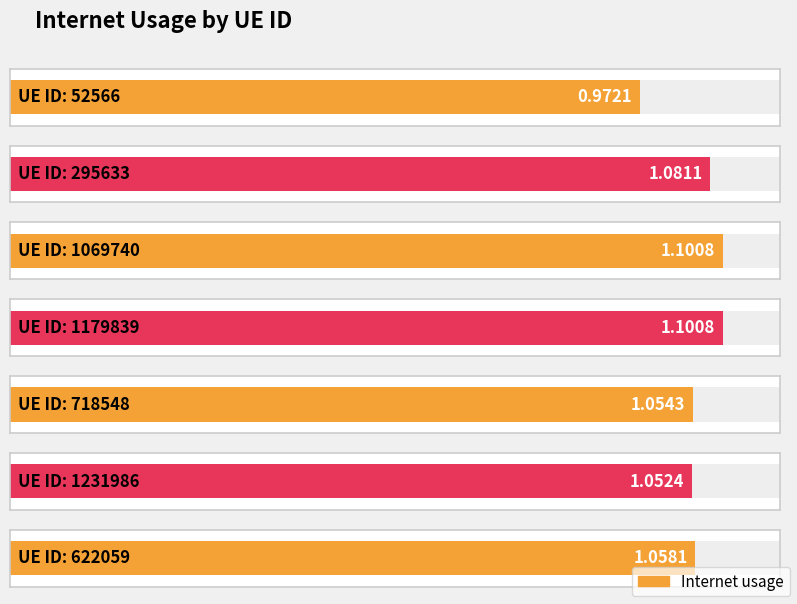

What is the label of the 1st bar from the left?

52566